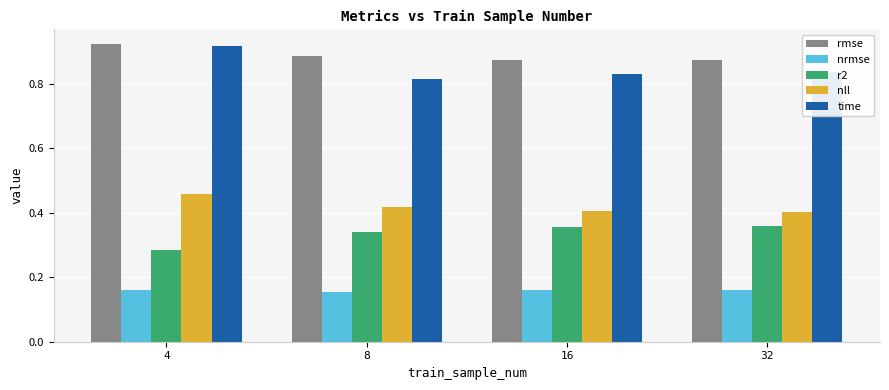

How many groups of bars are there?

4